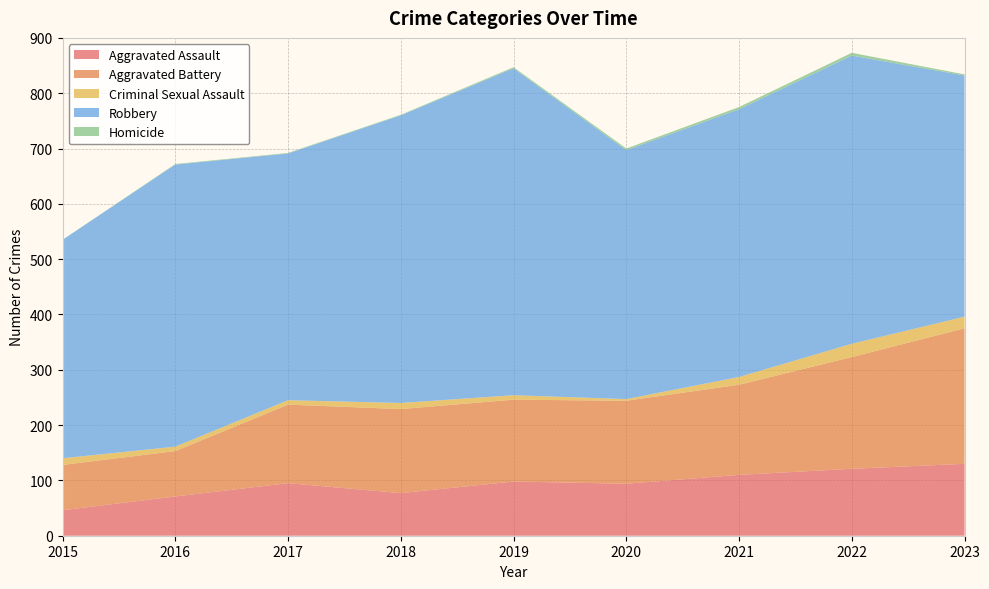

Reading left to right, what are all the values shown in this chart?

Aggravated Assault: 2015=46	2016=71	2017=95	2018=77	2019=98	2020=94	2021=110	2022=121	2023=130
Aggravated Battery: 2015=82	2016=82	2017=142	2018=152	2019=148	2020=150	2021=163	2022=202	2023=245
Criminal Sexual Assault: 2015=12	2016=8	2017=8	2018=11	2019=8	2020=3	2021=14	2022=24	2023=21
Robbery: 2015=395	2016=510	2017=446	2018=520	2019=591	2020=450	2021=484	2022=521	2023=436
Homicide: 2015=0	2016=1	2017=1	2018=1	2019=2	2020=3	2021=4	2022=5	2023=2